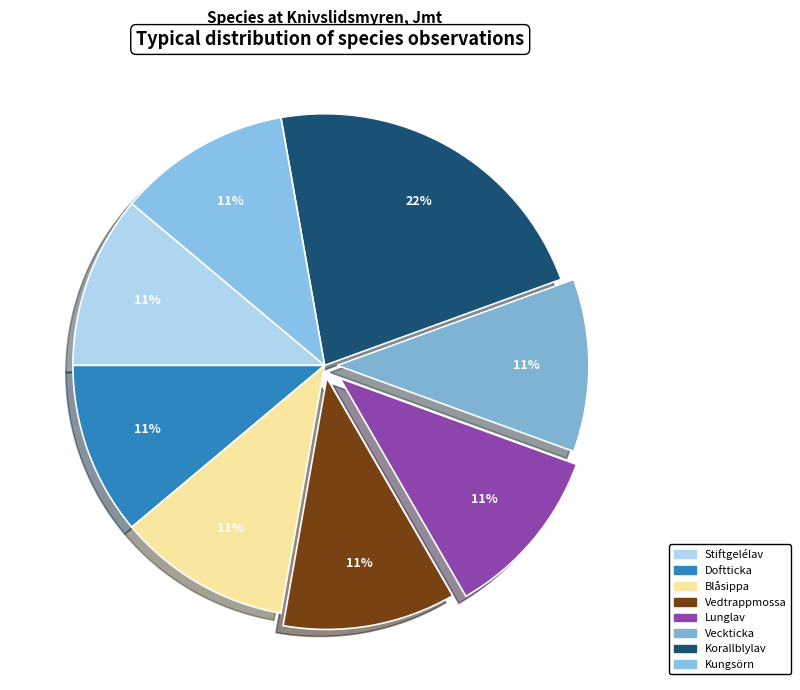

Which category has the biggest portion of the pie?

Korallblylav